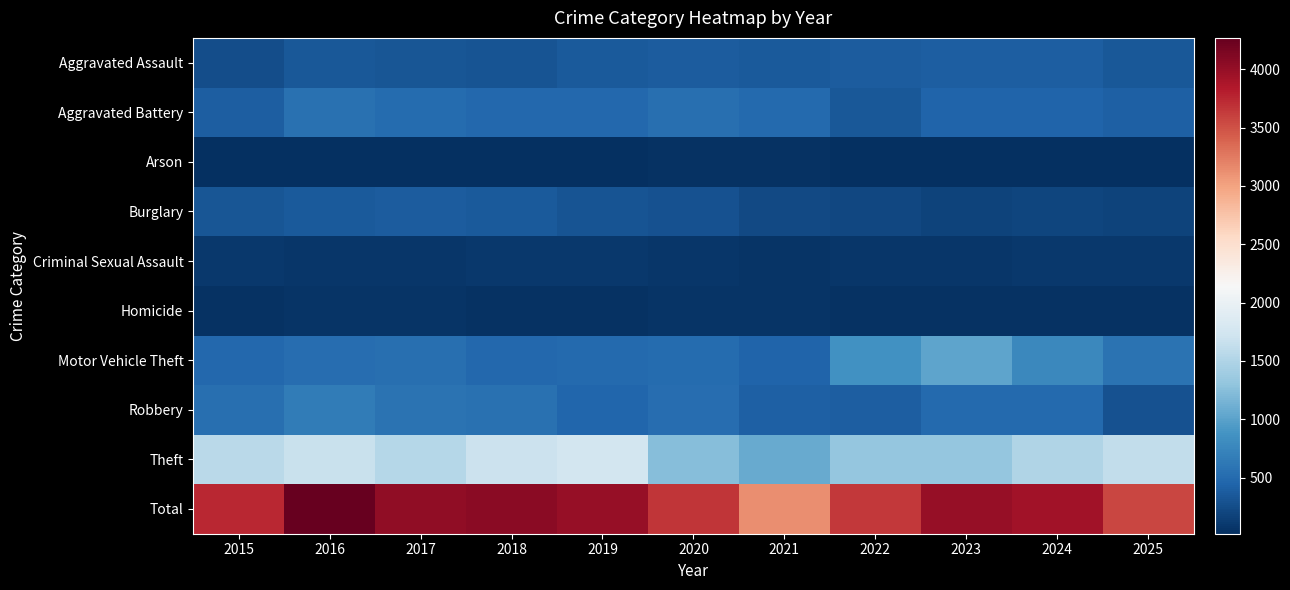

Reading left to right, extract all data points from this chart.

Aggravated Assault: 2015=257	2016=339	2017=318	2018=314	2019=357	2020=371	2021=360	2022=377	2023=388	2024=397	2025=338
Aggravated Battery: 2015=393	2016=557	2017=510	2018=482	2019=474	2020=546	2021=486	2022=342	2023=434	2024=438	2025=406
Arson: 2015=27	2016=32	2017=20	2018=29	2019=28	2020=43	2021=36	2022=28	2023=32	2024=18	2025=25
Burglary: 2015=332	2016=360	2017=379	2018=366	2019=303	2020=298	2021=220	2022=206	2023=171	2024=188	2025=174
Criminal Sexual Assault: 2015=90	2016=69	2017=79	2018=97	2019=93	2020=71	2021=64	2022=74	2023=80	2024=87	2025=86
Homicide: 2015=39	2016=67	2017=67	2018=46	2019=43	2020=61	2021=56	2022=37	2023=36	2024=44	2025=40
Motor Vehicle Theft: 2015=480	2016=530	2017=538	2018=478	2019=499	2020=512	2021=435	2022=863	2023=1027	2024=766	2025=578
Robbery: 2015=544	2016=650	2017=578	2018=560	2019=457	2020=523	2021=404	2022=400	2023=495	2024=490	2025=297
Theft: 2015=1577	2016=1666	2017=1534	2018=1695	2019=1750	2020=1239	2021=1075	2022=1326	2023=1325	2024=1497	2025=1626
Total: 2015=3739	2016=4270	2017=4023	2018=4067	2019=4004	2020=3664	2021=3136	2022=3653	2023=3988	2024=3925	2025=3570